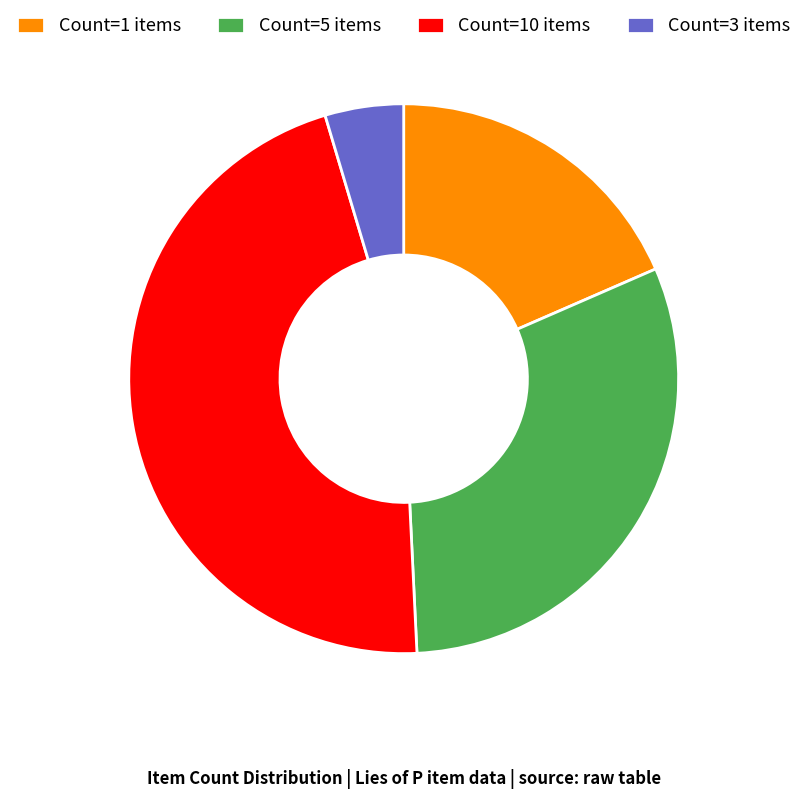

Rank the categories by value from highest to lowest.

Count=10 items, Count=5 items, Count=1 items, Count=3 items